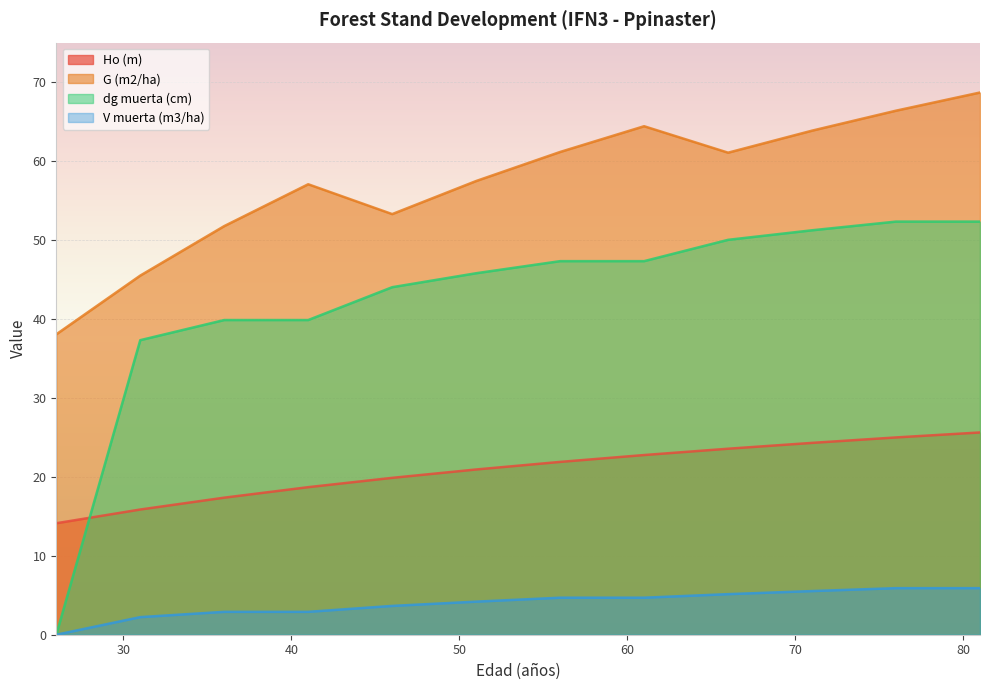

Which category has the highest value across all series?

81